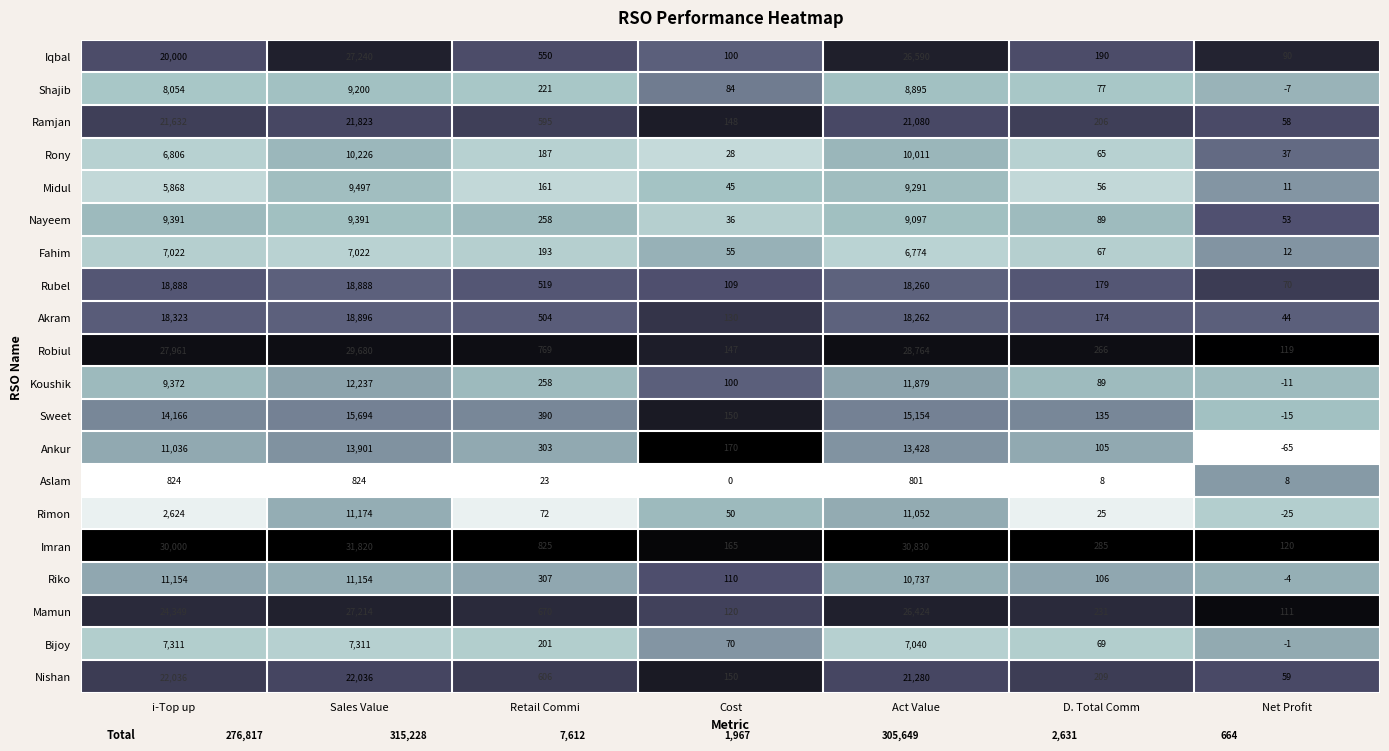

What is the maximum value for Aslam?

824